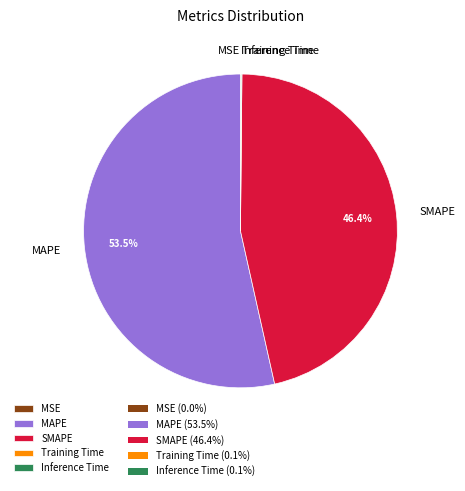

What is the largest slice in the pie chart?

MAPE